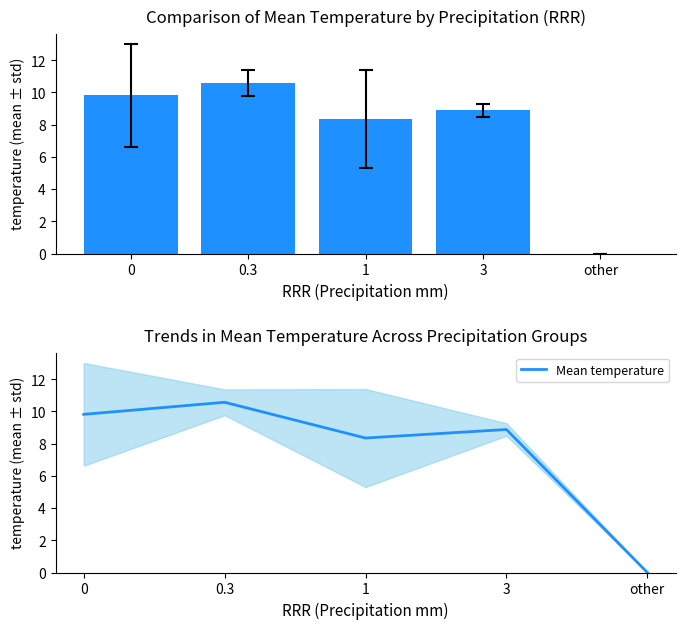

How many groups of bars are there?

5